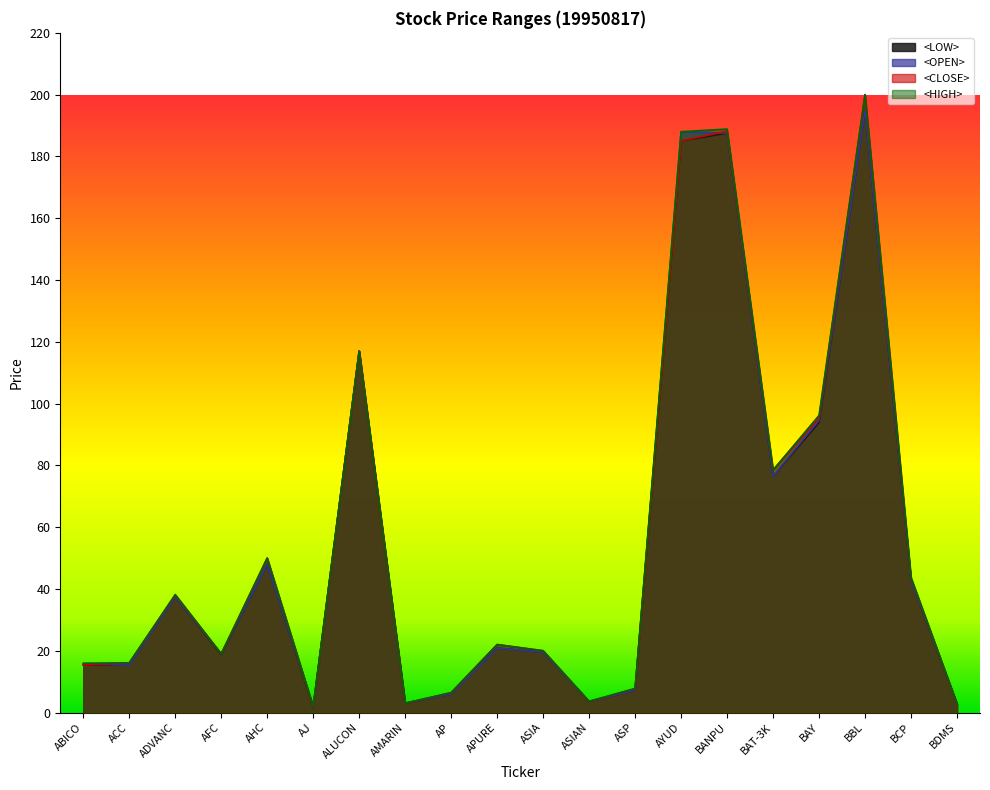

What is the label of the 18th point from the right?

ADVANC